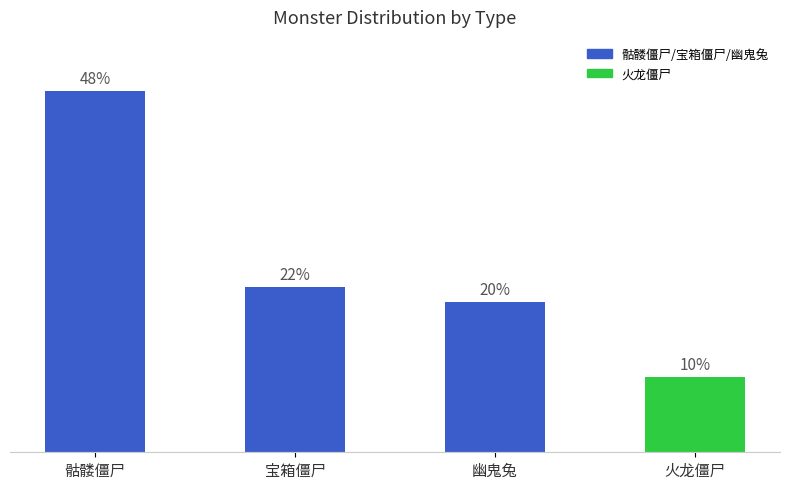

Which label corresponds to the smallest value in the chart?

火龙僵尸